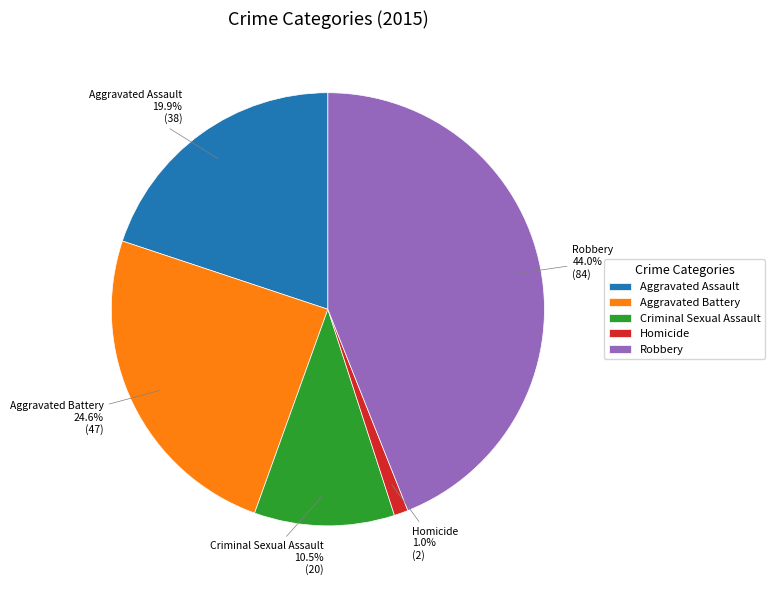

Is there a majority slice in this chart?

No